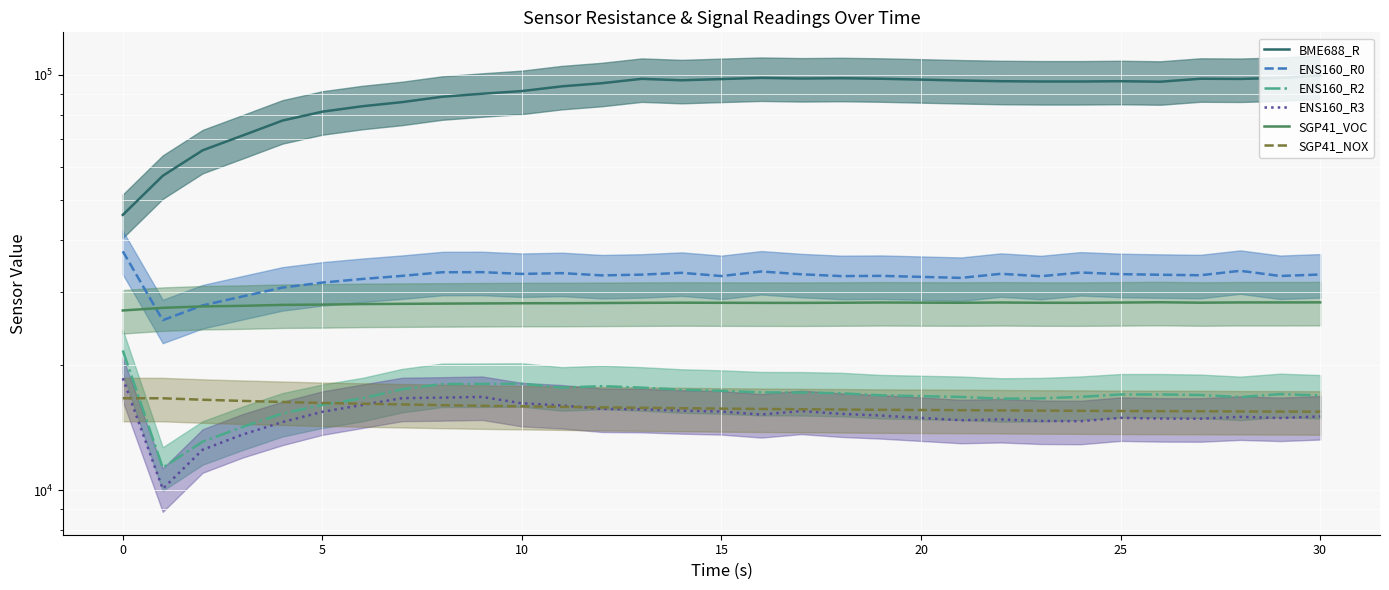

Reading left to right, extract all data points from this chart.

BME688_R: 46010	57142	65826	71448	77622	81554	84044	85992	88581	90077	91428	93858	95486	97840	97061	97728	98348	98009	98178	97896	96951	96567	96403	96403	96567	96294	97896	97784	98348	99610
ENS160_R0: 37594	25664	27854	29275	30747	31613	32250	32812	33474	33496	33169	33315	32901	33035	33372	32779	33621	33102	32768	32812	32447	33192	32745	33428	33124	33012	32923	33747	32790	33057
ENS160_R2: 21697	11325	13086	14193	15296	16038	16641	17489	18012	18024	18043	17656	17800	17656	17454	17348	17196	17184	17115	16913	16765	16607	16635	16771	16999	16999	16948	16754	17034	16902
ENS160_R3: 18601	10073	12514	13610	14583	15441	16038	16657	16703	16771	16185	15994	15689	15657	15541	15462	15208	15504	15265	15121	14737	14802	14677	14657	14932	14872	14862	15014	14917	15044
SGP41_VOC: 27082	27481	27701	27791	27934	27979	28063	28097	28134	28160	28190	28195	28223	28254	28275	28260	28248	28245	28267	28305	28266	28303	28262	28259	28299	28343	28275	28318	28317	28327
SGP41_NOX: 16644	16642	16509	16402	16306	16215	16151	16085	16020	15962	15917	15870	15827	15787	15753	15714	15687	15660	15639	15612	15581	15560	15539	15526	15507	15497	15488	15470	15464	15453